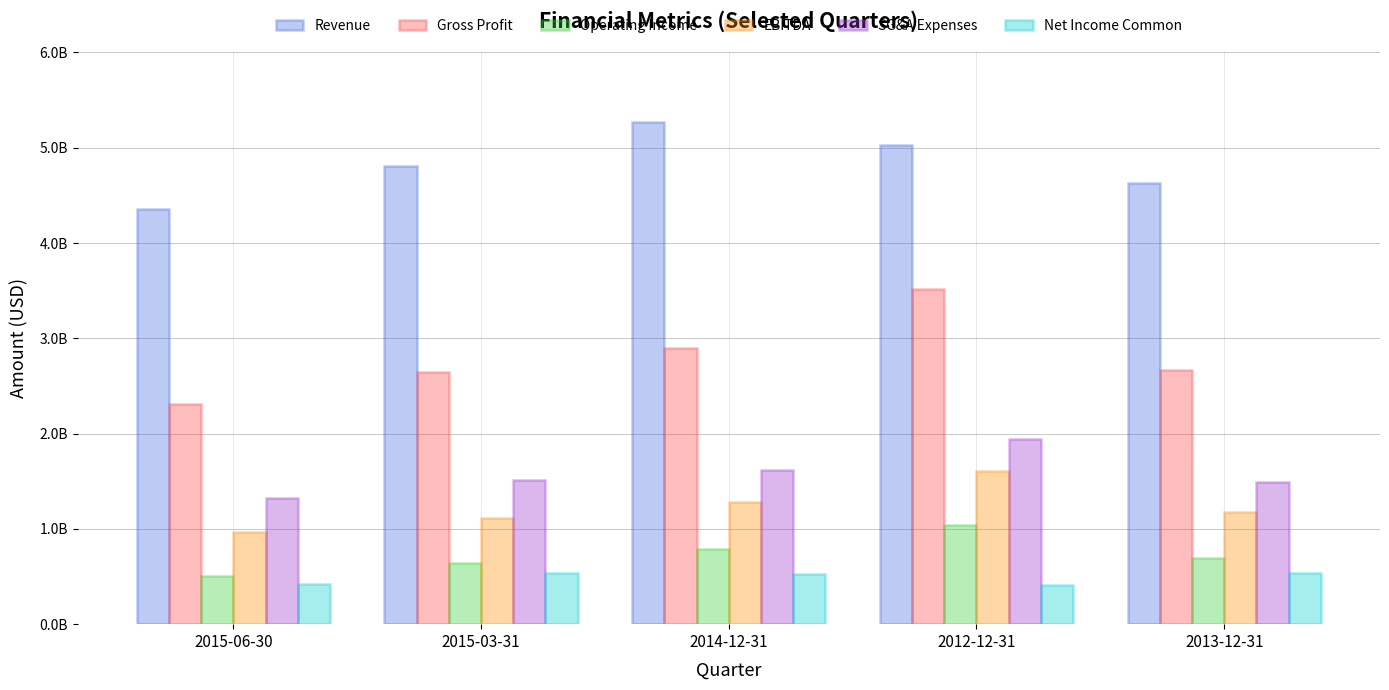

Where is EBITDA nearest to the value 1287749600?

2014-12-31